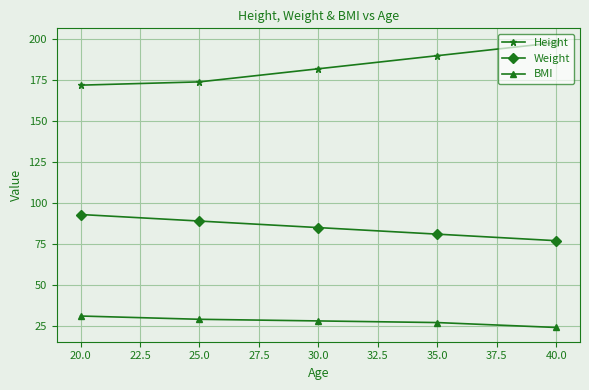

The BMI series shows 44 at 35.0. True or false?

False